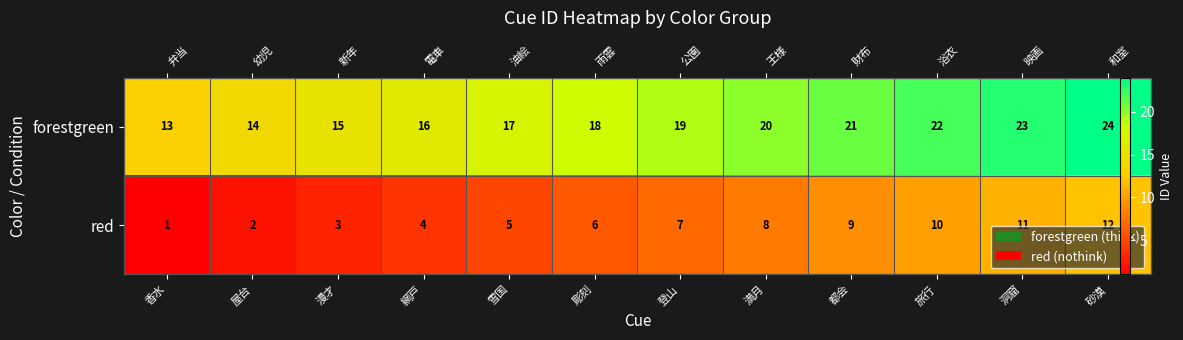

What is the lowest value of the red series?

1